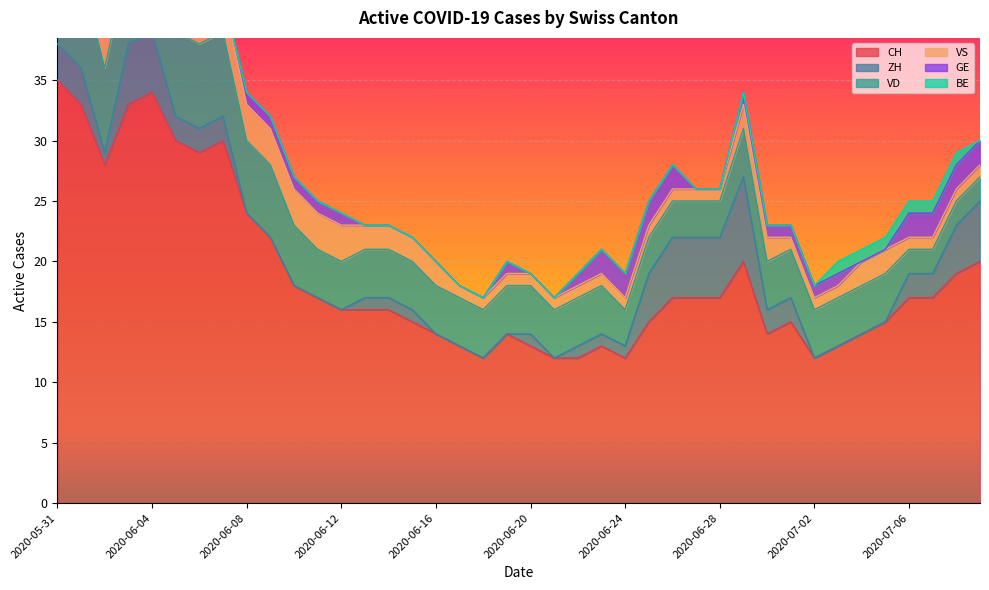

Reading left to right, what are all the values shown in this chart?

CH: 35	33	28	33	34	30	29	30	24	22	18	17	16	16	16	15	14	13	12	14	13	12	12	13	12	15	17	17	17	20	14	15	12	13	14	15	17	17	19	20
ZH: 3	3	1	5	5	2	2	2	0	0	0	0	0	1	1	1	0	0	0	0	1	0	1	1	1	4	5	5	5	7	2	2	0	0	0	0	2	2	4	5
VD: 8	8	7	7	7	7	7	7	6	6	5	4	4	4	4	4	4	4	4	4	4	4	4	4	3	3	3	3	3	4	4	4	4	4	4	4	2	2	2	2
VS: 5	3	3	3	3	3	3	3	3	3	3	3	3	2	2	2	2	1	1	1	1	1	1	1	1	1	1	1	1	2	2	1	1	1	2	2	1	1	1	1
GE: 0	0	1	1	1	1	0	0	1	1	1	1	1	0	0	0	0	0	0	1	0	0	1	2	2	2	2	0	0	1	1	1	1	1	0	0	2	2	2	2
BE: 1	1	0	0	0	0	0	0	0	0	0	0	0	0	0	0	0	0	0	0	0	0	0	0	0	0	0	0	0	0	0	0	0	1	1	1	1	1	1	0